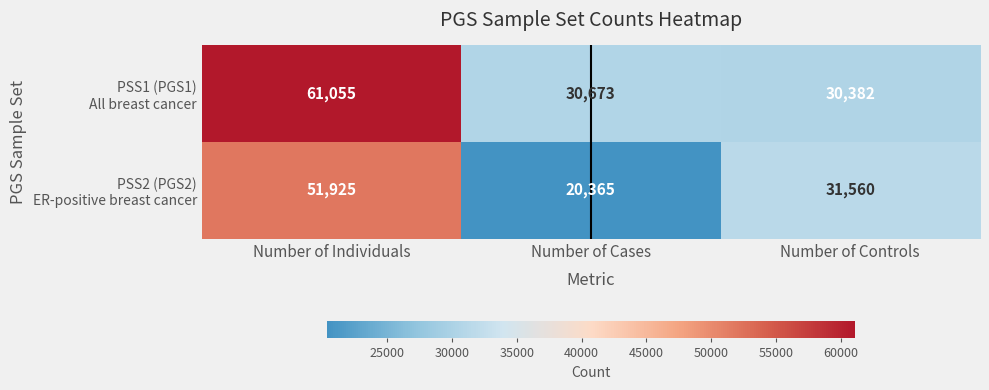

Which category has the lowest value across all series?

Number of Cases